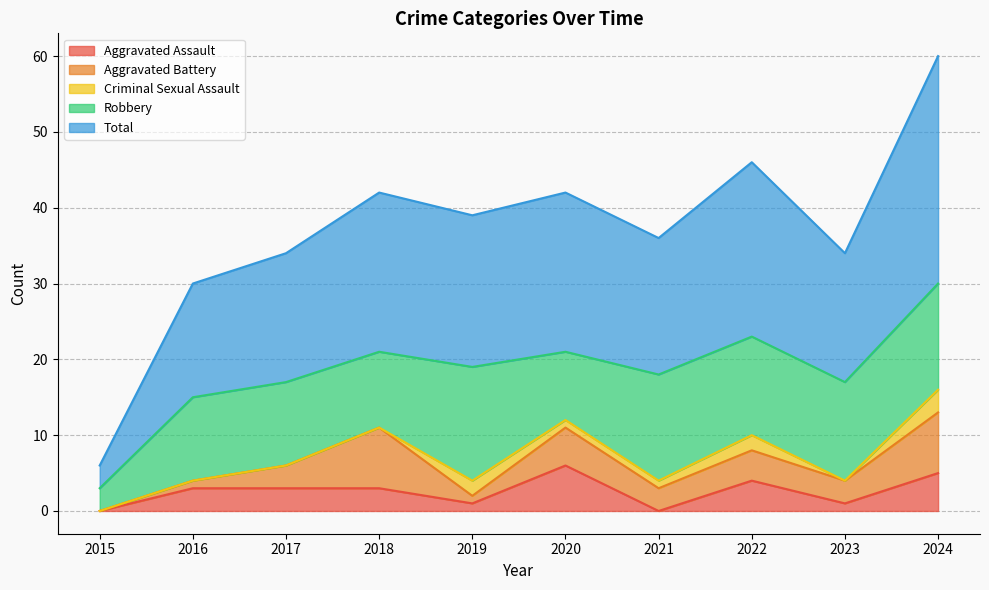

The Robbery series shows 14 at 2024. True or false?

True